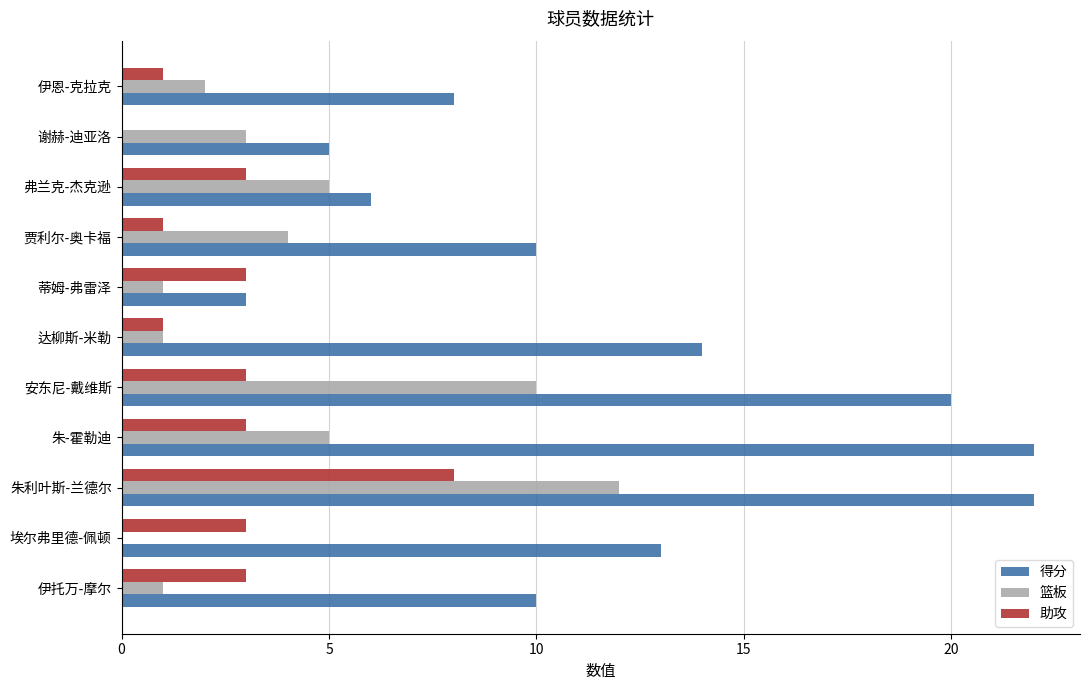

What is the total value across all series at 谢赫-迪亚洛?

8